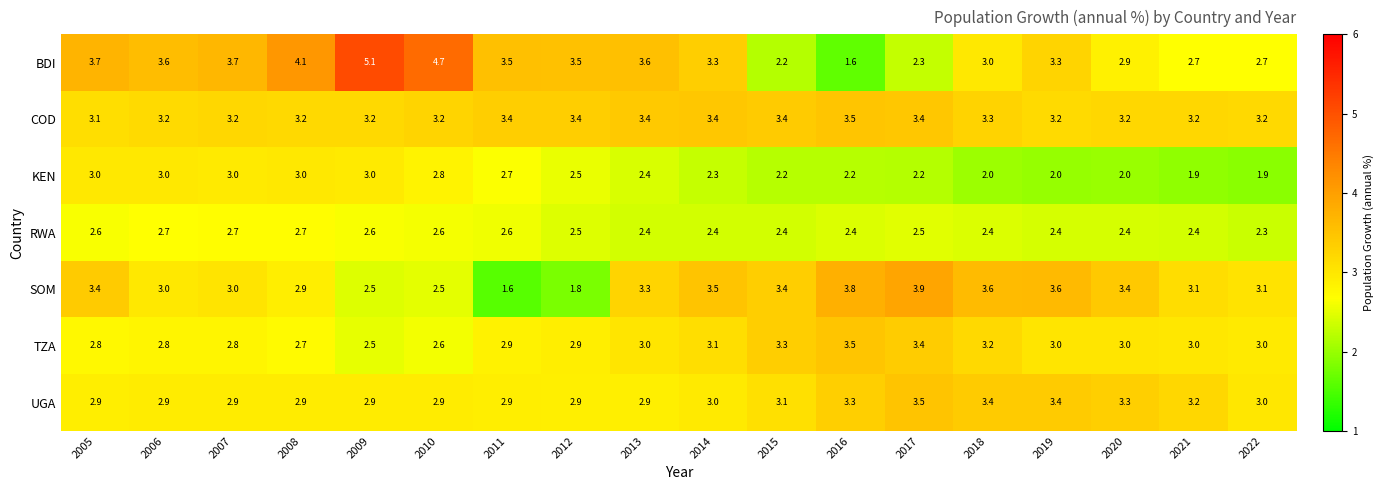

What is the difference between the second highest and minimum values in the BDI series?

3.1